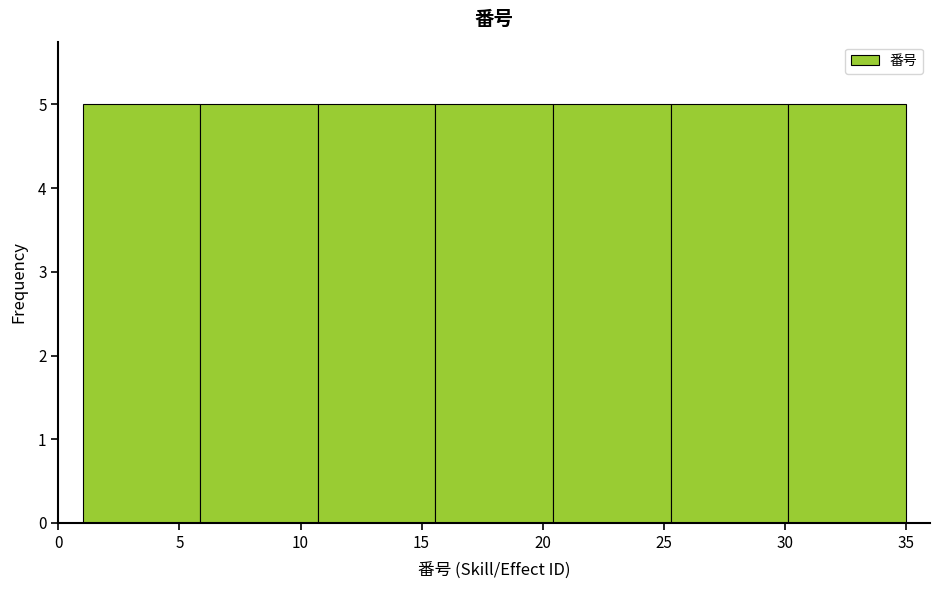

Reading left to right, transcribe this chart: for each bar, give the range it covers on the x-axis and its height. Neither the bar edges nor the heights are printed on the chart, so give them approximately, as read against the axes.

1.0 to 6.0: 5
6.0 to 10.5: 5
10.5 to 15.5: 5
15.5 to 20.5: 5
20.5 to 25.5: 5
25.5 to 30.0: 5
30.0 to 35.0: 5